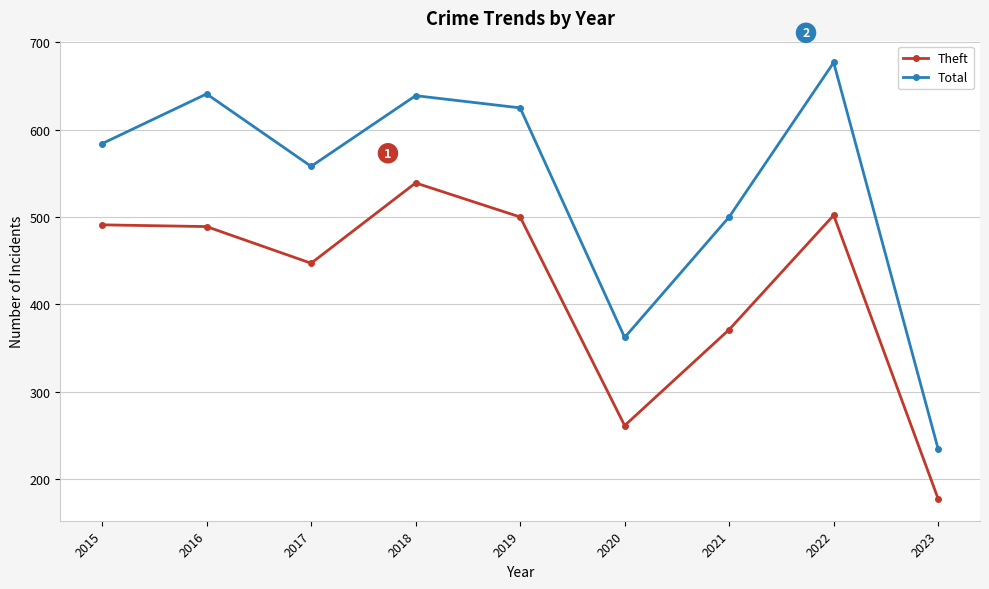

Which series has the largest total across all categories?

Total